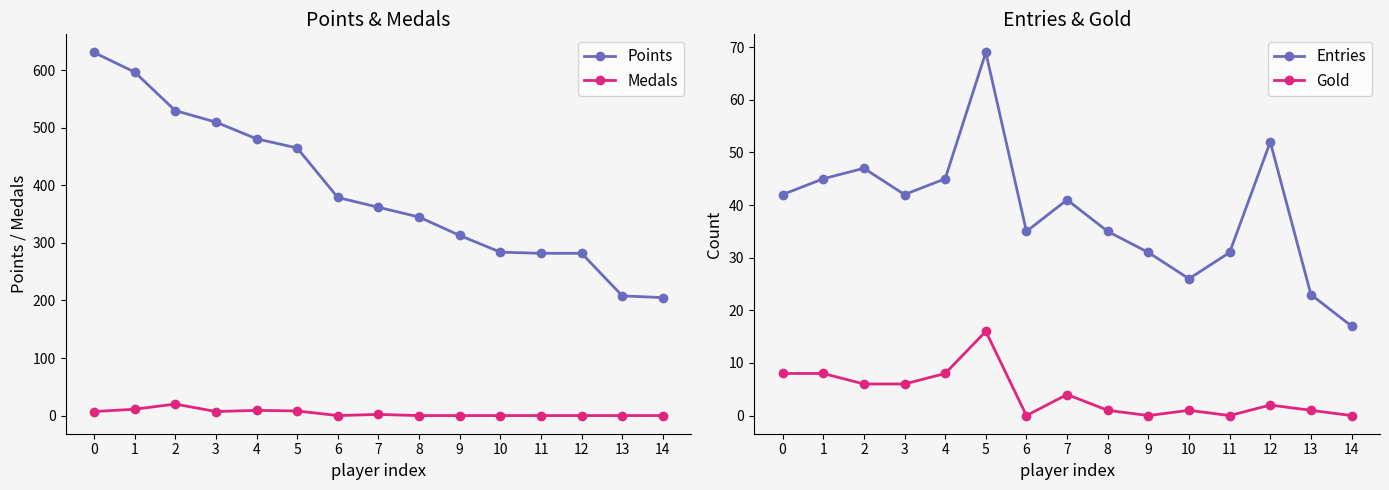

Reading right to left, transcribe all the data shown in this chart.

Points: 14=205	13=208	12=282	11=282	10=284	9=313	8=345	7=362	6=379	5=465	4=481	3=510	2=530	1=597	0=631
Medals: 14=0	13=0	12=0	11=0	10=0	9=0	8=0	7=2	6=0	5=8	4=9	3=7	2=20	1=11	0=7
Entries: 14=17	13=23	12=52	11=31	10=26	9=31	8=35	7=41	6=35	5=69	4=45	3=42	2=47	1=45	0=42
Gold: 14=0	13=1	12=2	11=0	10=1	9=0	8=1	7=4	6=0	5=16	4=8	3=6	2=6	1=8	0=8